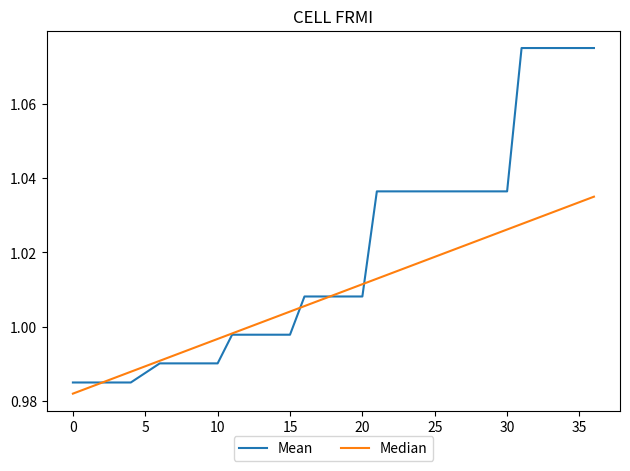

Which series has the widest spread of values?

Mean